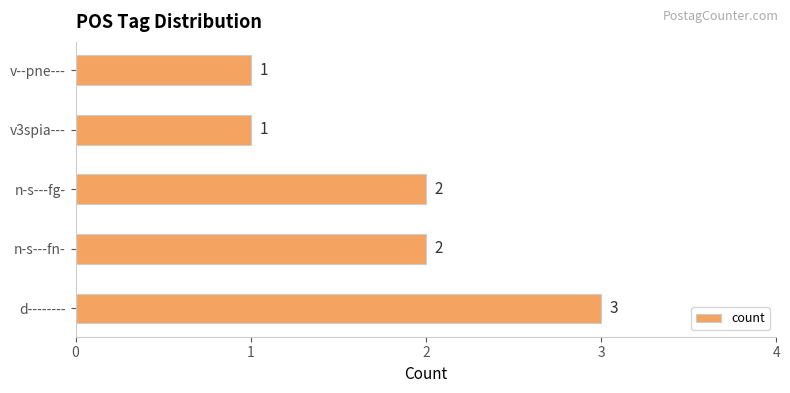

Which has a higher value, n-s---fn- or v3spia---?

n-s---fn-